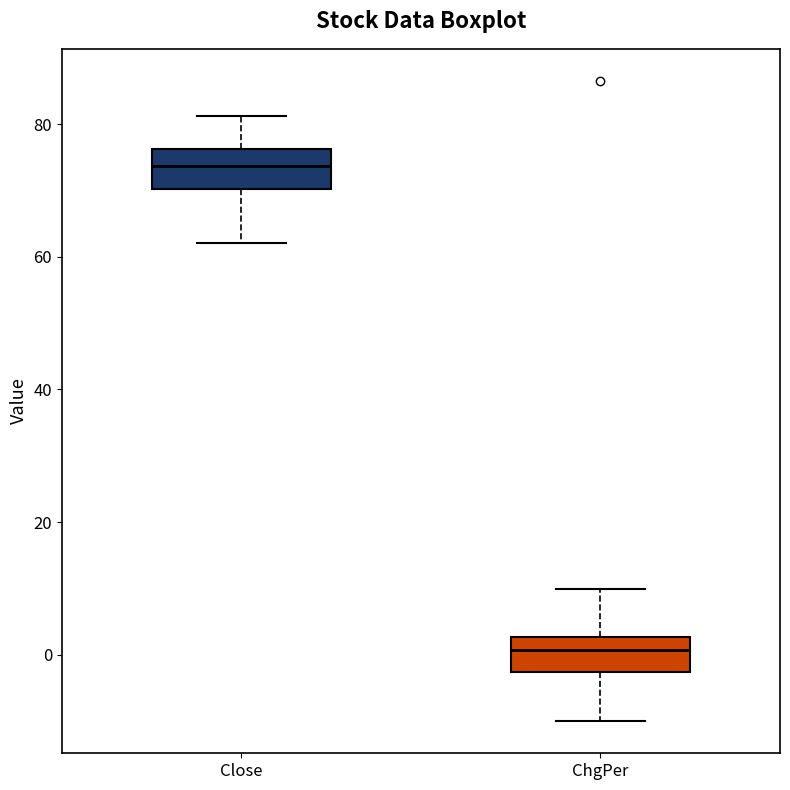

Which box's median line is the lowest?

ChgPer